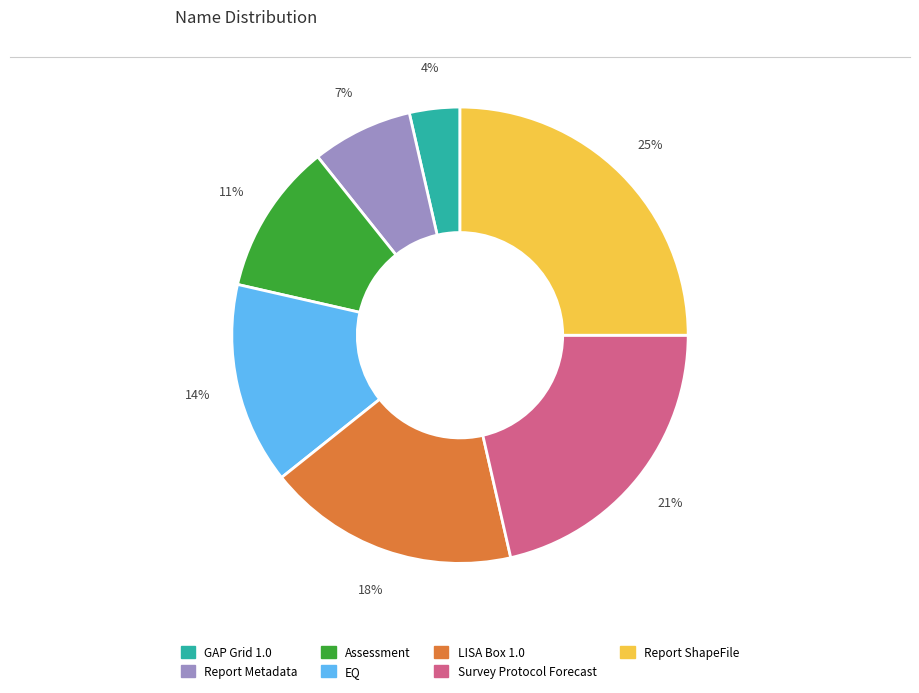

Which has a higher value, Assessment or Survey Protocol Forecast?

Survey Protocol Forecast